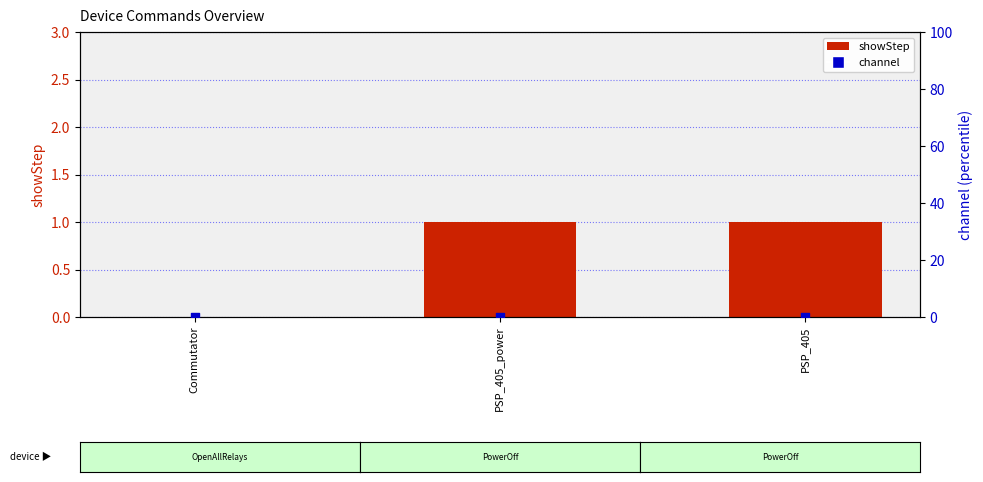

Which series has the largest total across all categories?

showStep